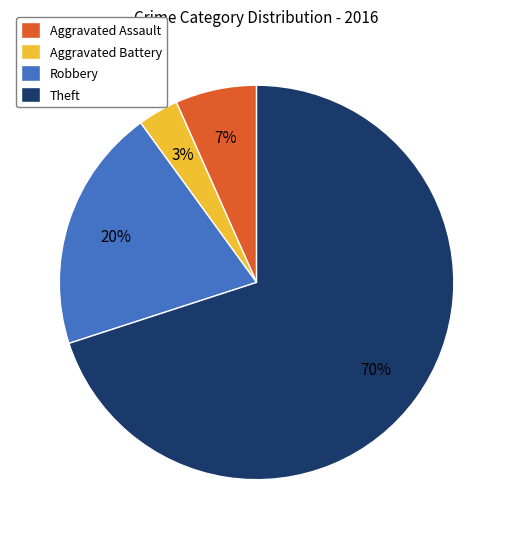

Rank the categories by value from highest to lowest.

Theft, Robbery, Aggravated Assault, Aggravated Battery